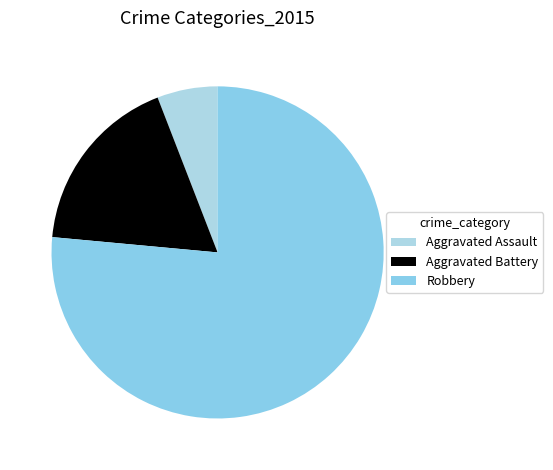

To the nearest percent, what is the combined percentage of Robbery and Aggravated Assault?

82%